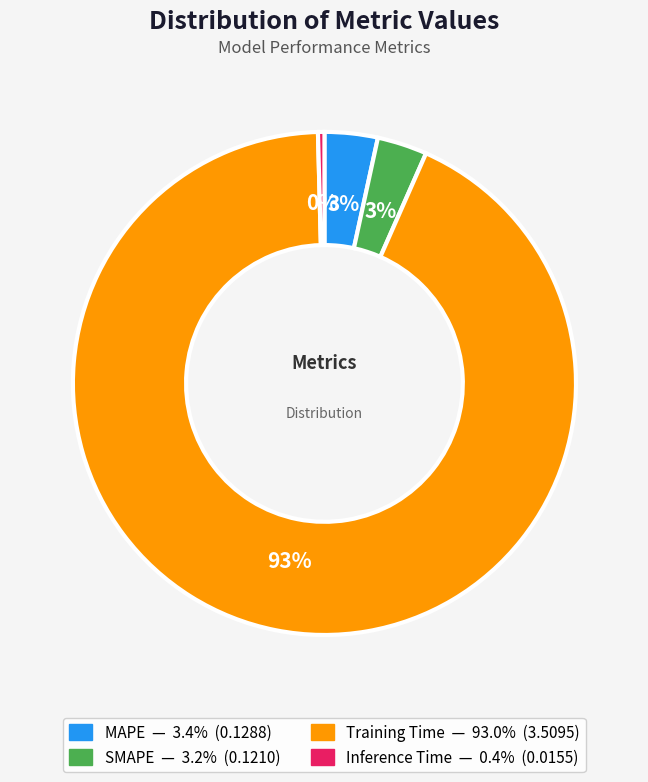

Is Training Time the majority of the pie?

Yes